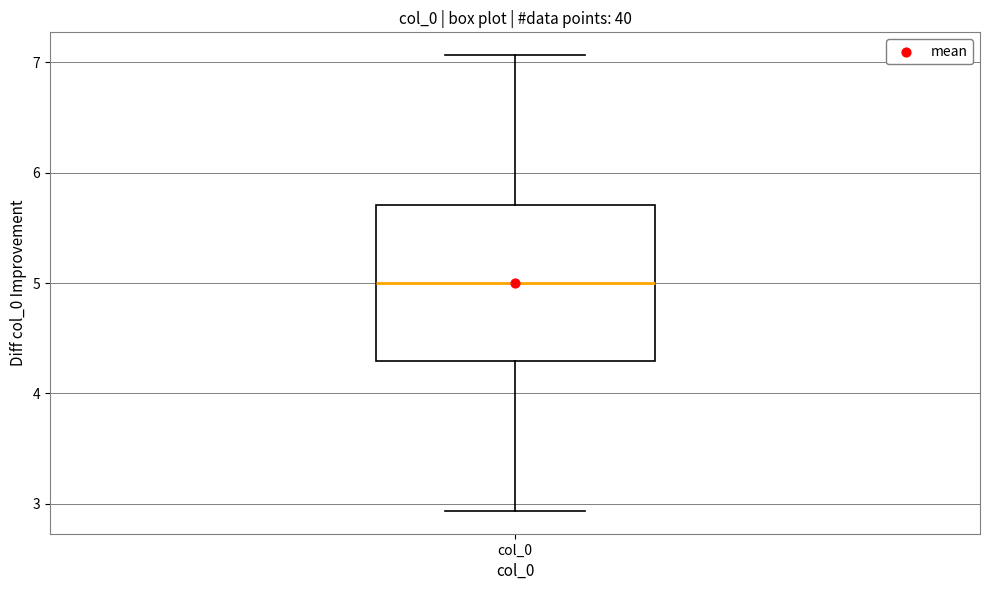

Transcribe this box plot: give where the median line is, the range the box spans, and where the two whiskers end, as read against the y-axis. The values are not printed on the chart, so give them approximately, as read against the axis.

median 5.0, box 4.3 to 5.7, whiskers 2.9 to 7.1